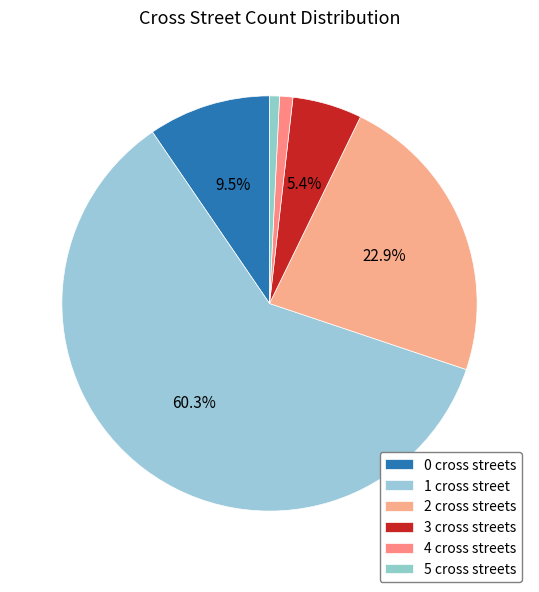

Does 1 account for over 50% of the chart?

Yes